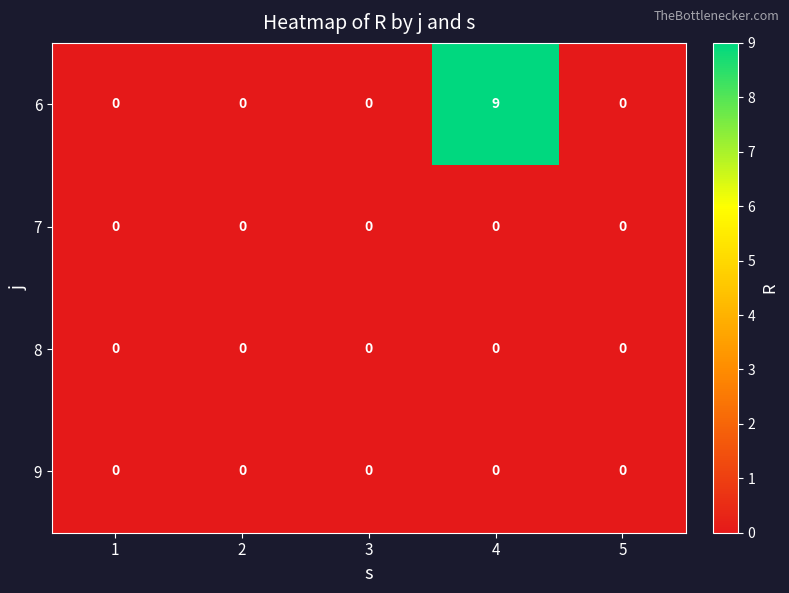

What is the difference between the maximum and second lowest values in the 6 series?

9